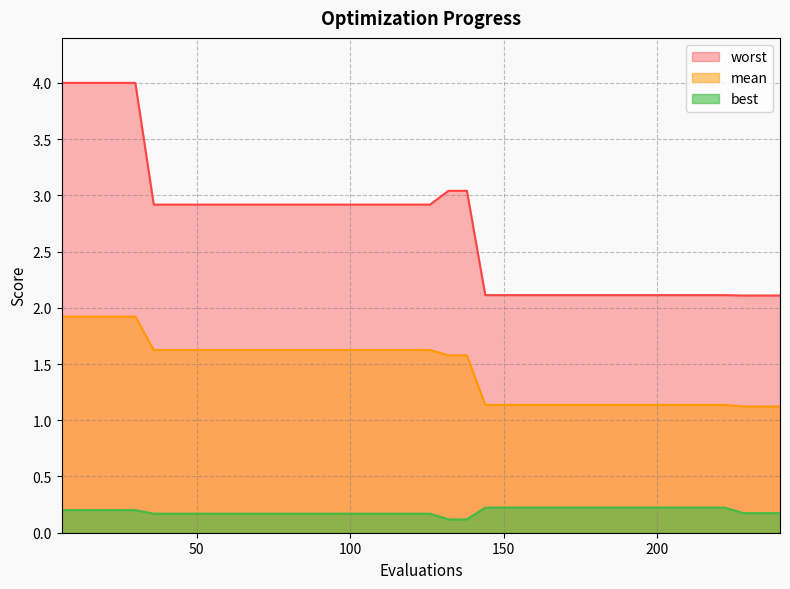

True or false: best has a value of 0.2 at 90.

True